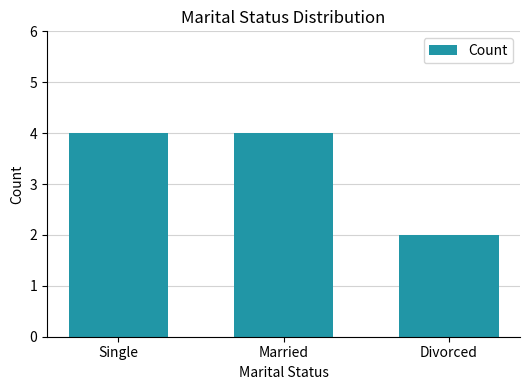

What is the ratio of the value at Single to the value at Divorced?

2.0